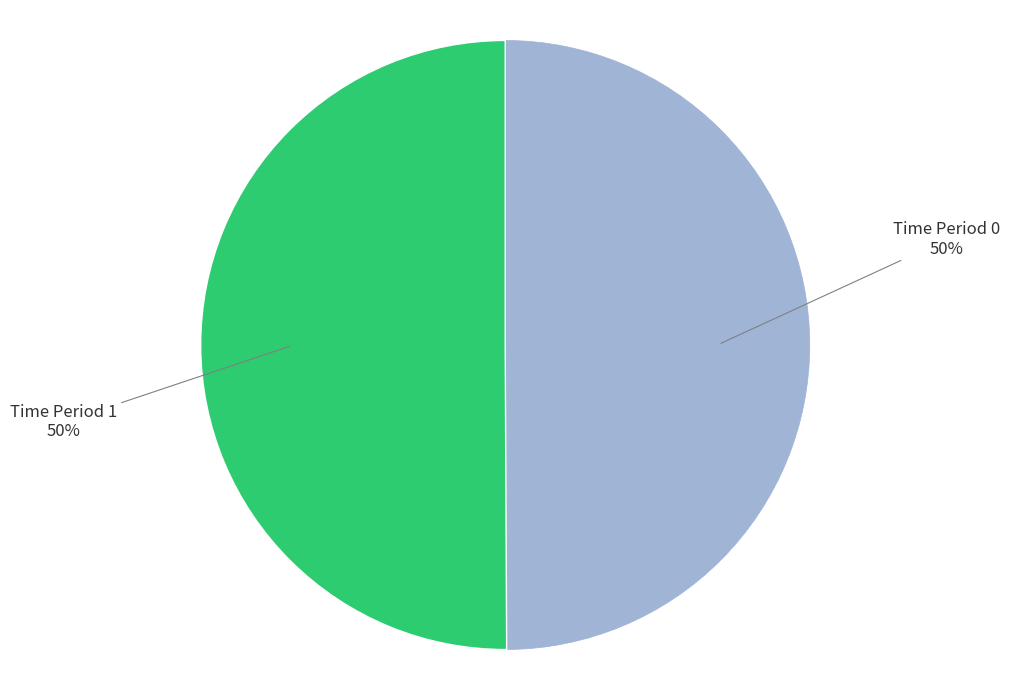

What percentage is the Time Period 1 slice, to the nearest percent?

50%